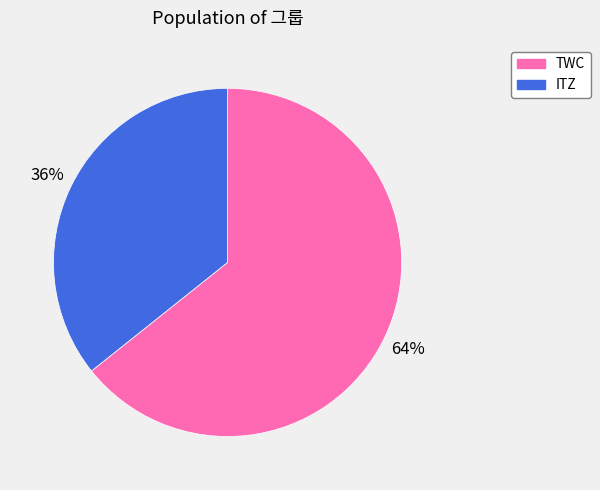

Rank the categories by value from lowest to highest.

ITZ, TWC